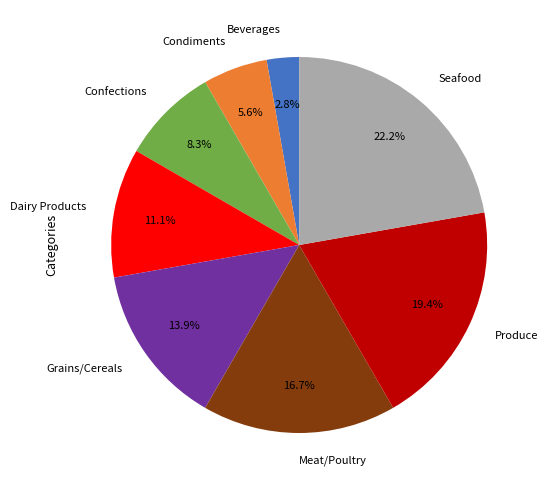

What is the total percentage of Beverages and Dairy Products?

13.9%